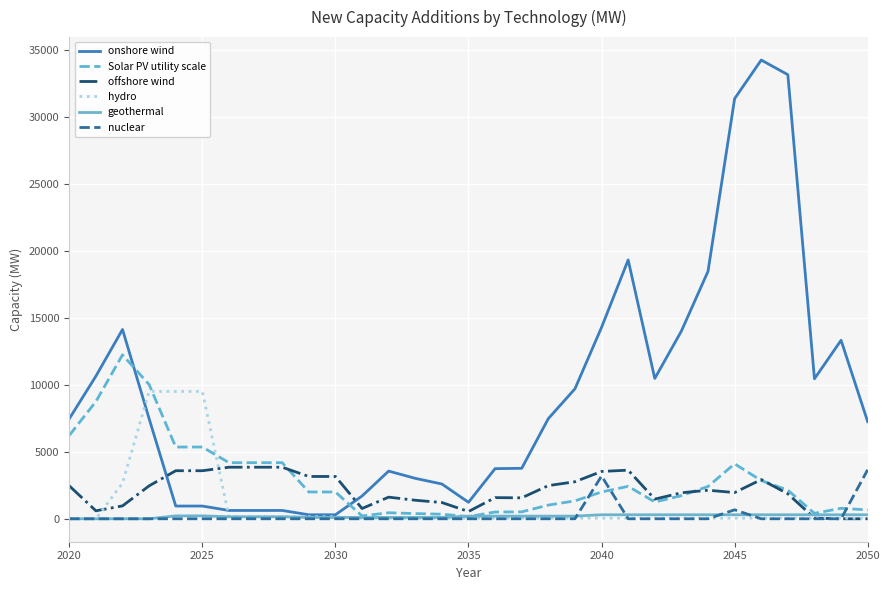

What is the highest value of the Solar PV utility scale series?

12230.5